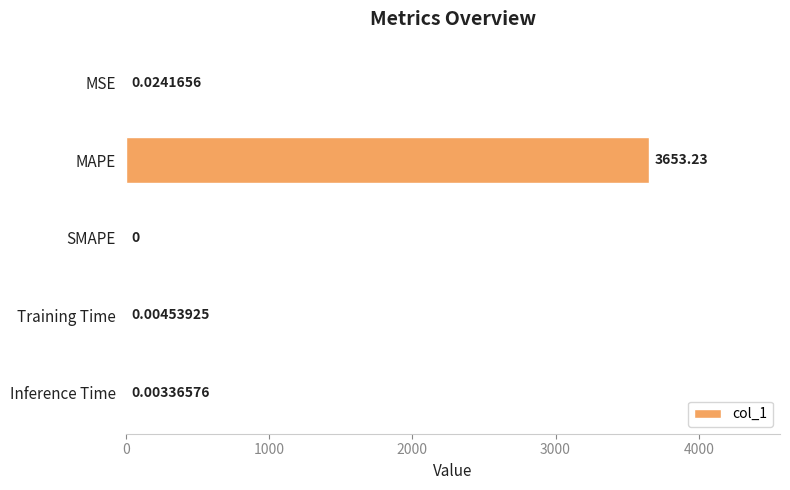

Between SMAPE and MSE, which is larger?

MSE